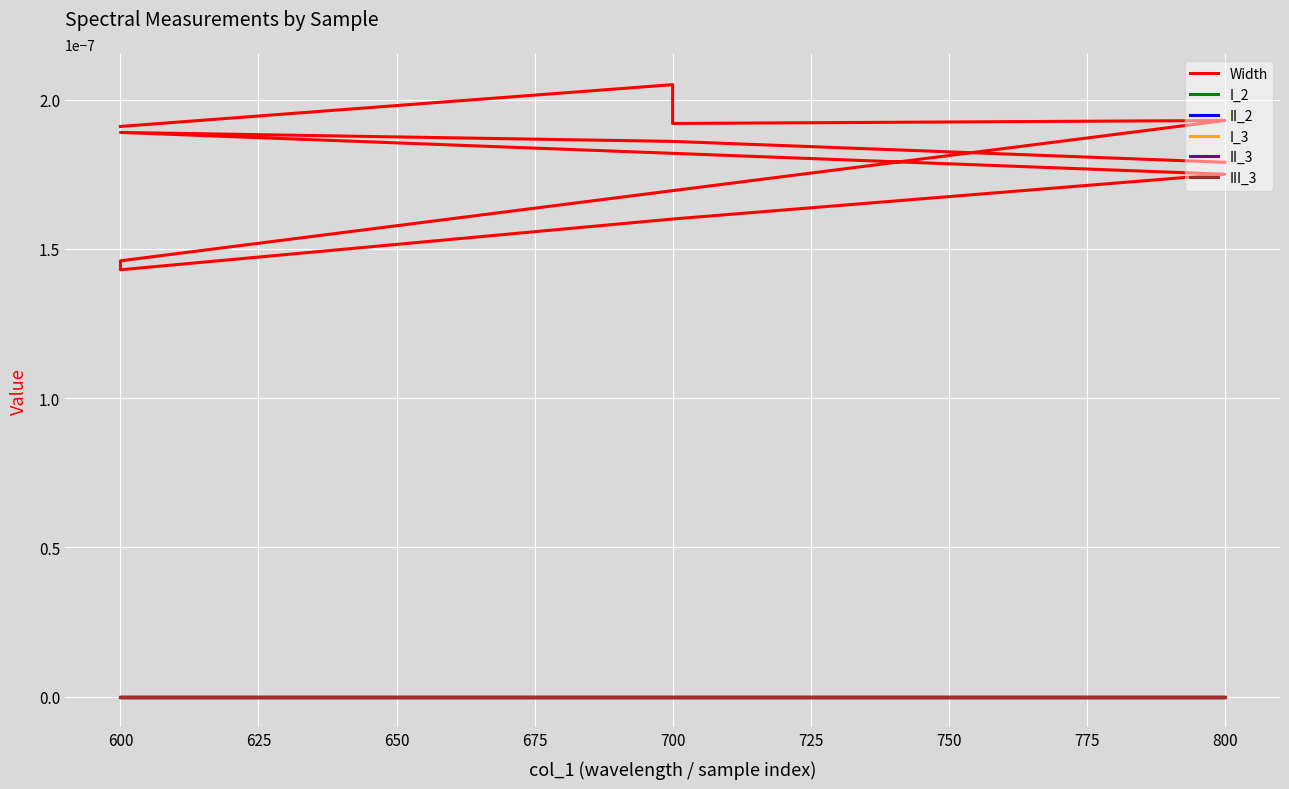

How many lines are shown in the chart?

6